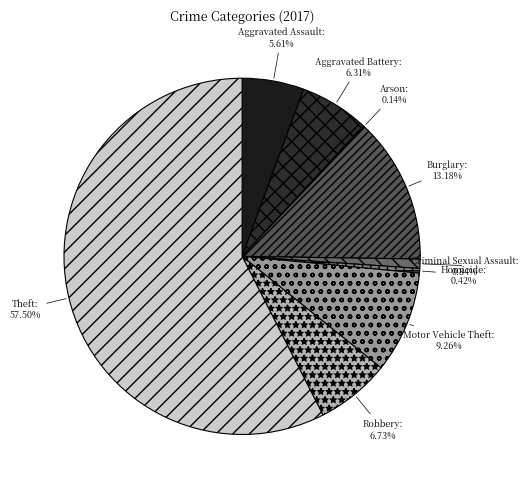

To the nearest percent, what is the difference between the largest and smallest slice percentages?

57%